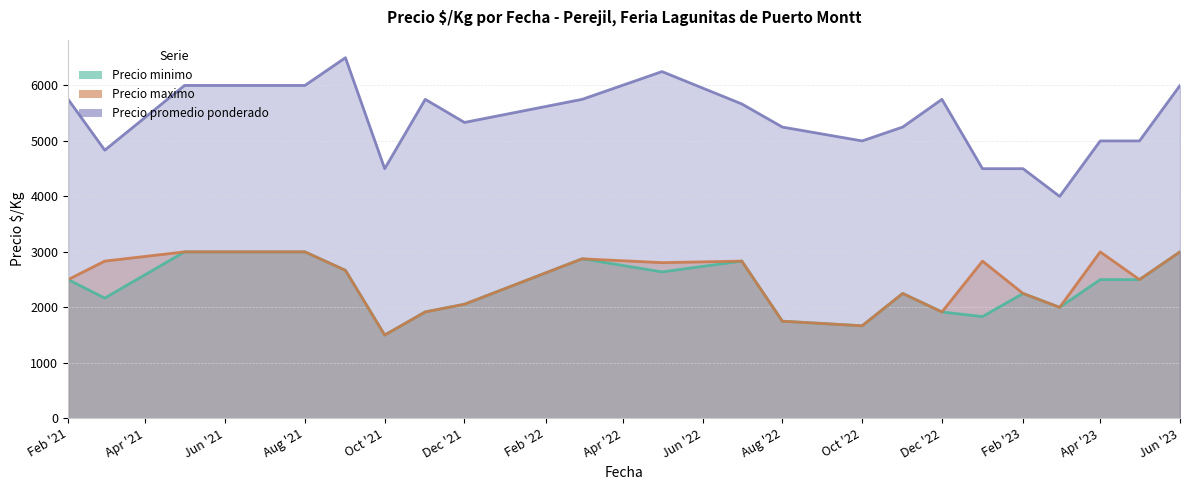

Which series has the largest total across all categories?

Precio promedio ponderado